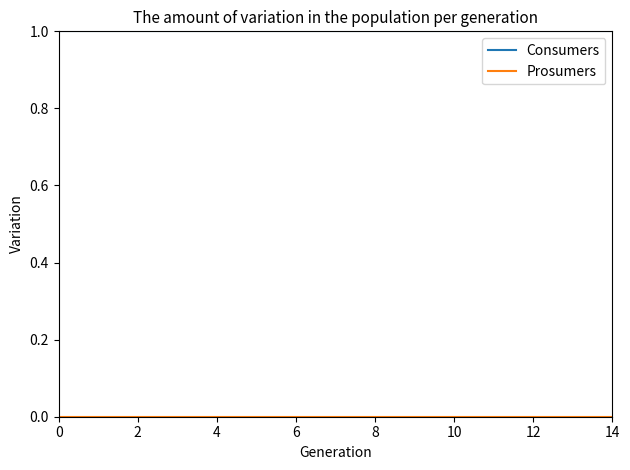

Which series has the largest total across all categories?

Consumers